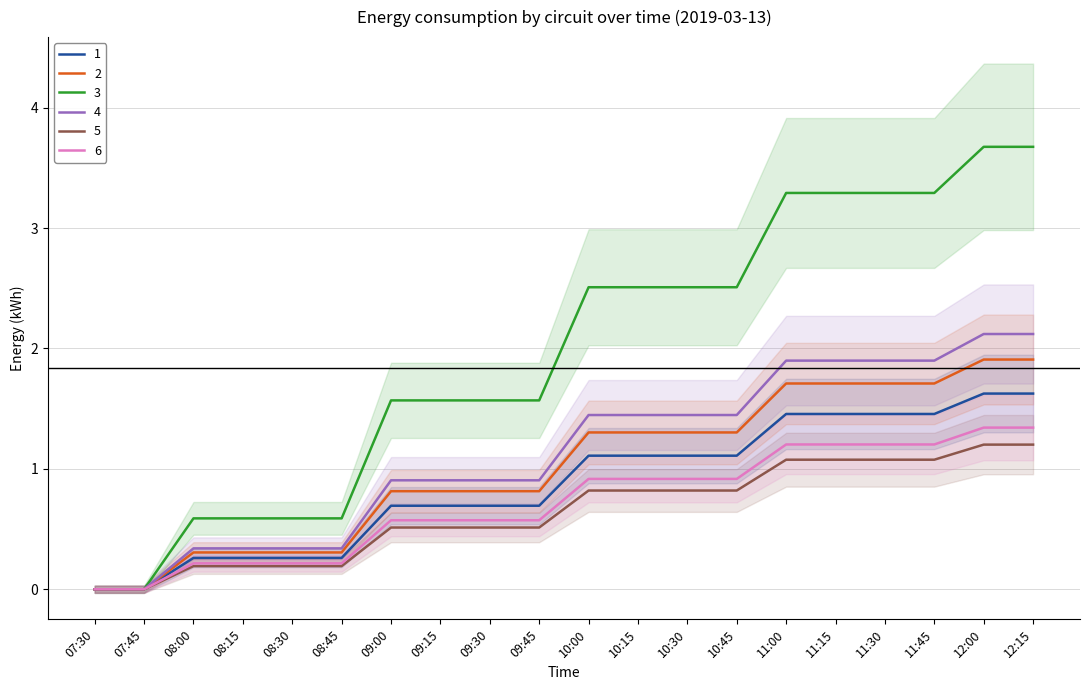

Which series has the widest spread of values?

5